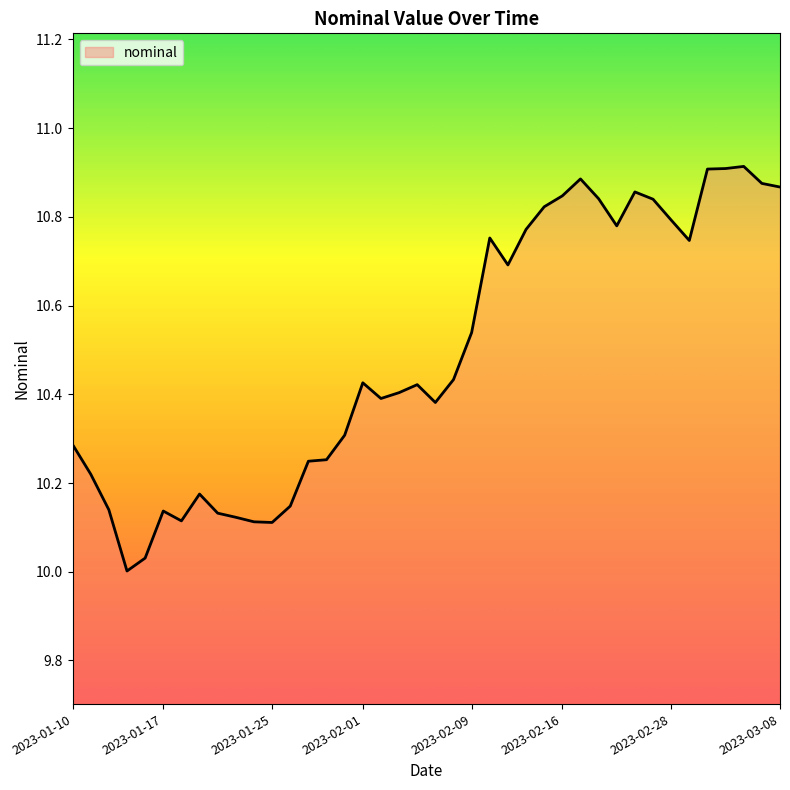

True or false: there are more than 0 points higher than both neighbors.

True